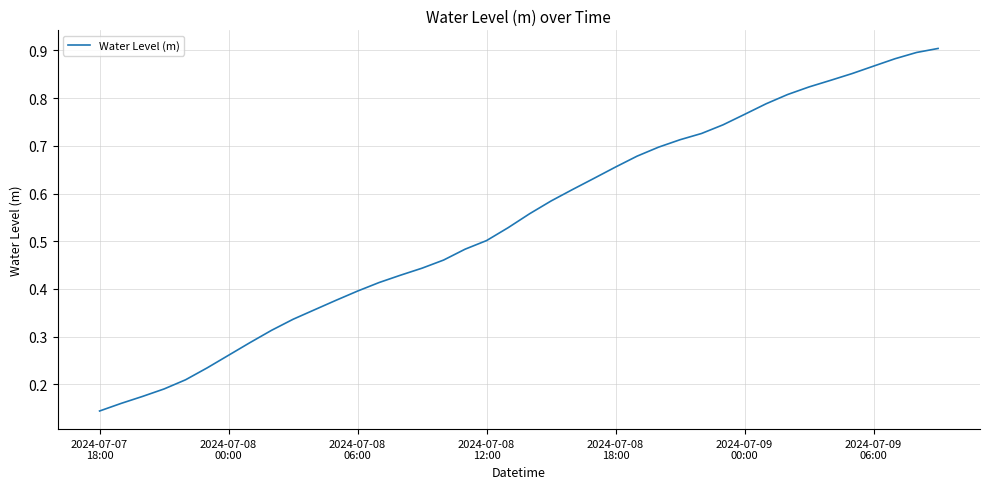

What is the difference between the maximum and minimum values?

0.8